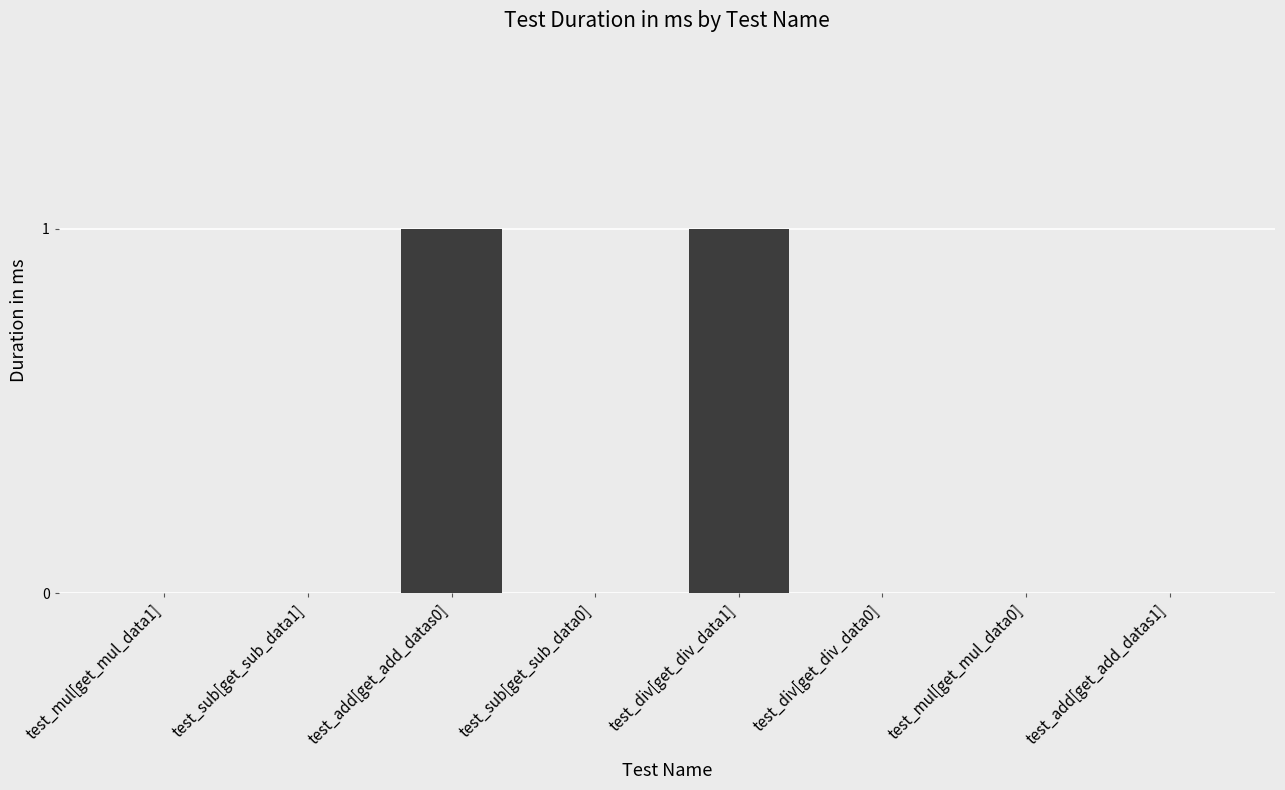

Reading right to left, extract all data points from this chart.

0	0	0	1	0	1	0	0